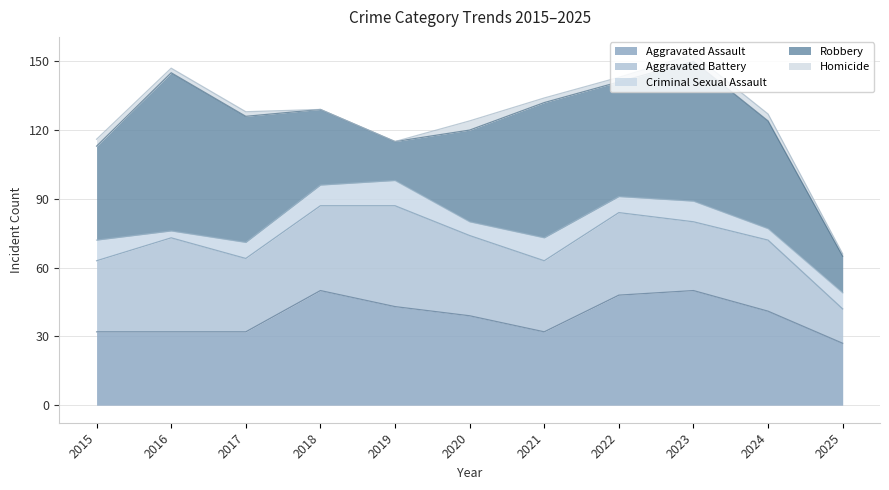

Is the value of Aggravated Battery at 2018 greater than the value of Robbery at 2021?

No